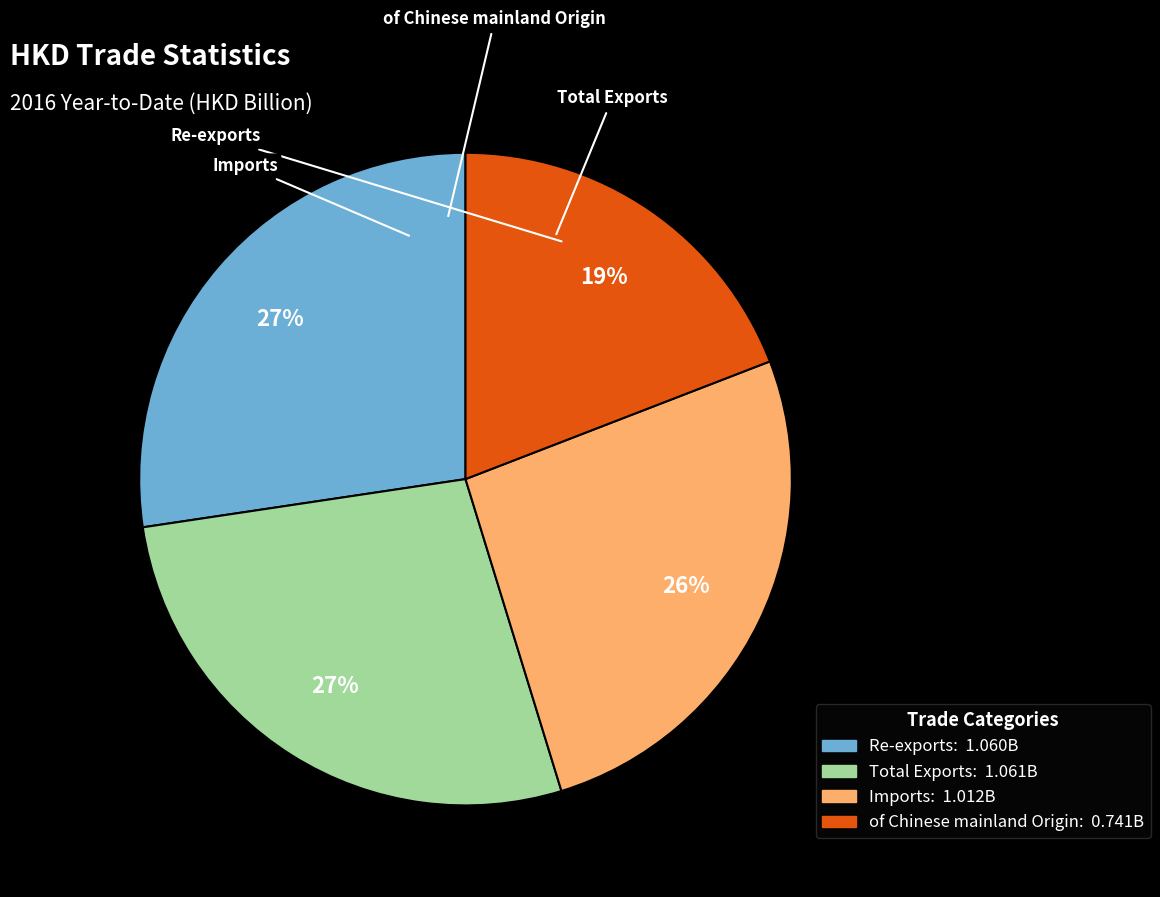

Which category has the smallest portion of the pie?

of Chinese mainland Origin